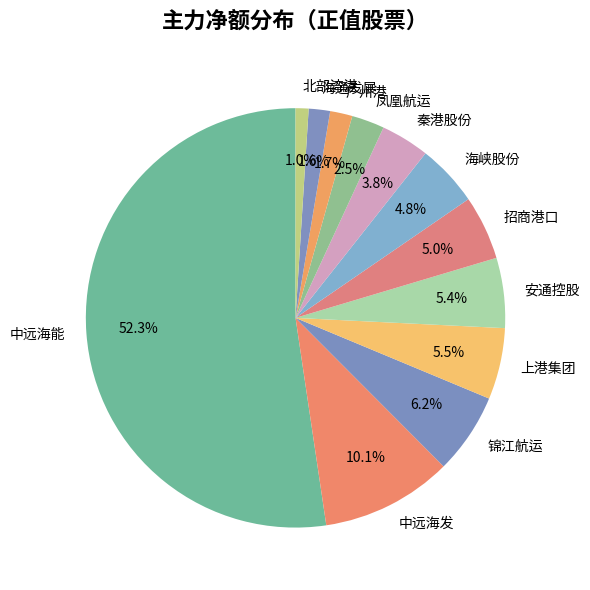

What percentage is NOT represented by 锦江航运?

93.8%